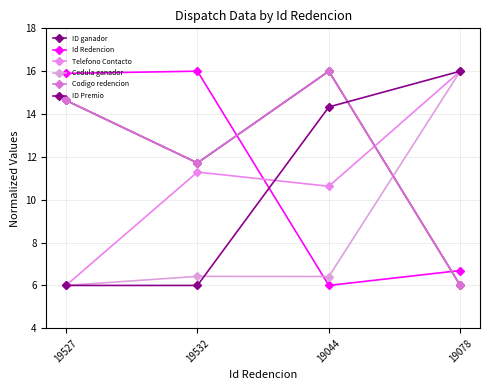

Reading left to right, what are all the values shown in this chart?

ID ganador: 19527=14.6	19532=11.7	19044=16.0	19078=6.0
Id Redencion: 19527=15.9	19532=16.0	19044=6.0	19078=6.7
Telefono Contacto: 19527=6.0	19532=11.3	19044=10.6	19078=16.0
Cedula ganador: 19527=6.0	19532=6.4	19044=6.4	19078=16.0
Codigo redencion: 19527=14.6	19532=11.7	19044=16.0	19078=6.0
ID Premio: 19527=6.0	19532=6.0	19044=14.3	19078=16.0